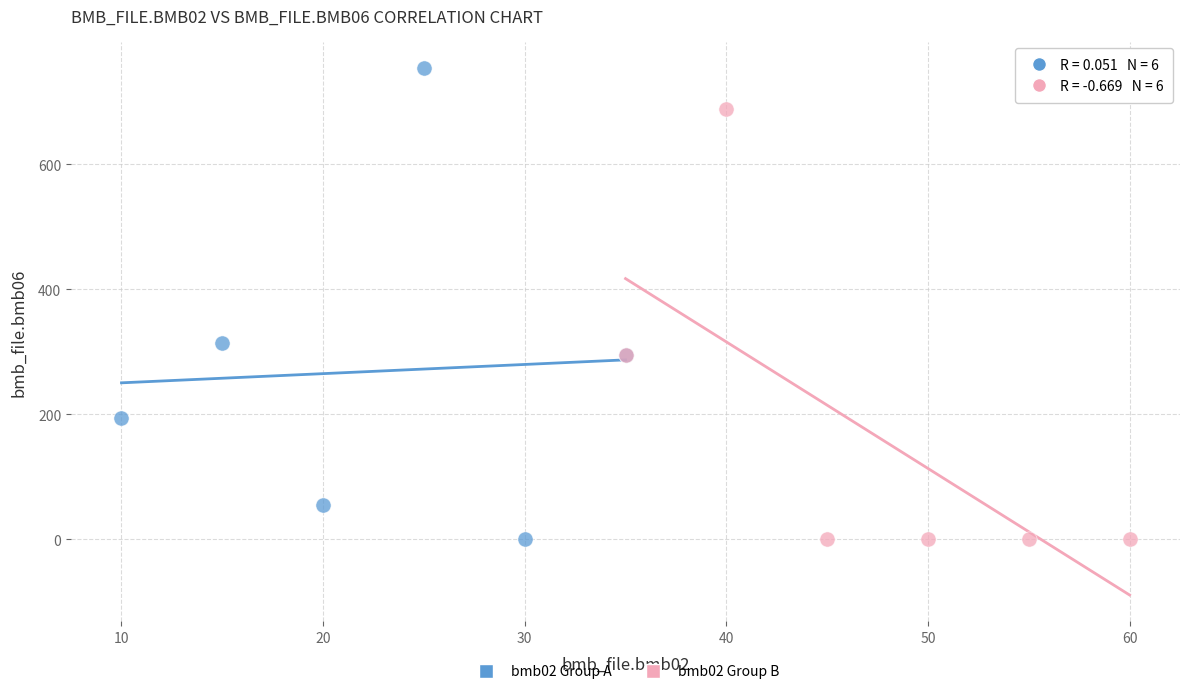

Which series contains the highest Y value?

bmb02 Group A